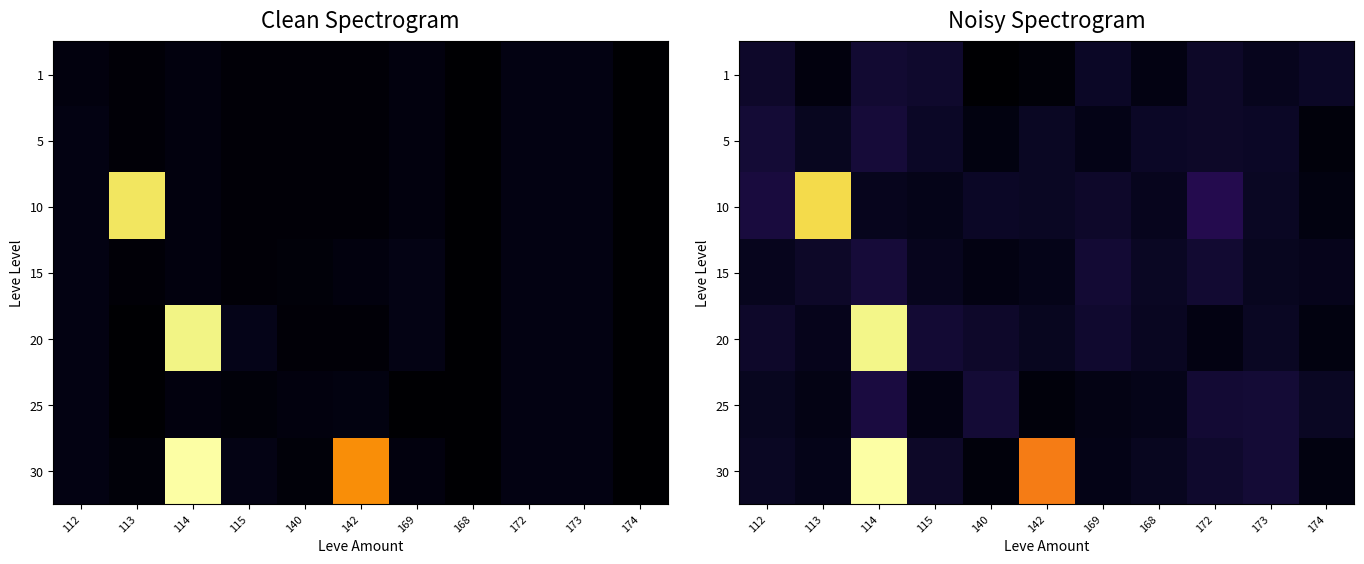

List the series in order of their peak value, lowest first.

1, 5, 15, 25, 10, 20, 30